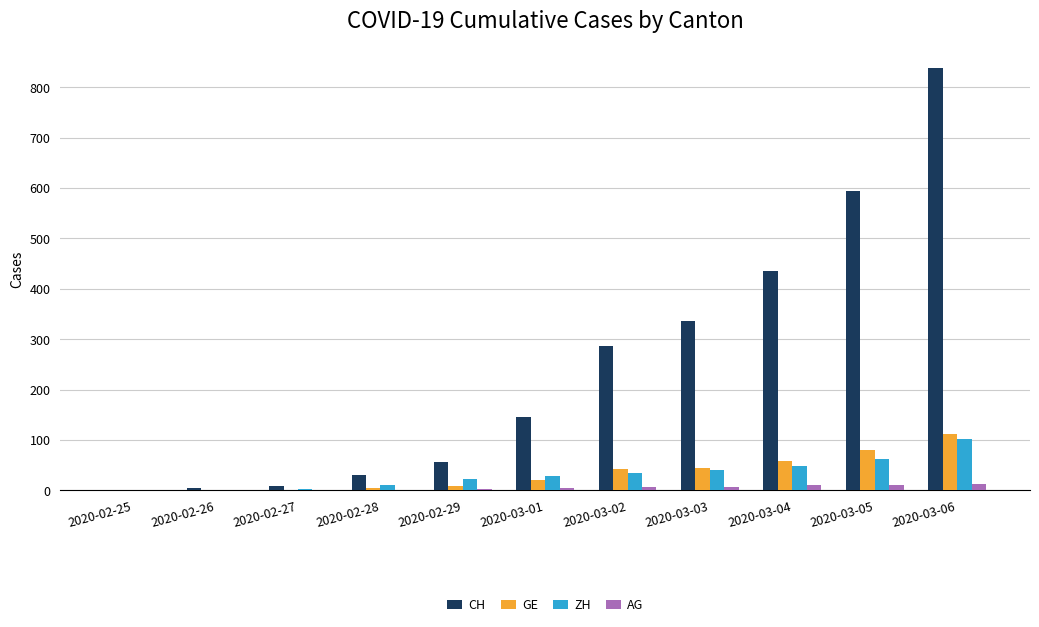

What is the sum of all GE values?

370